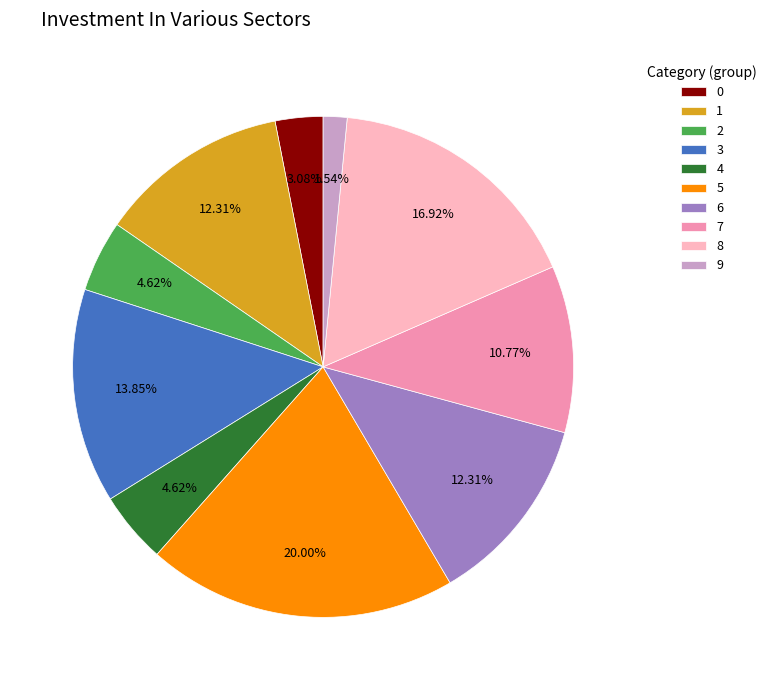

To the nearest percent, what portion does 8 represent?

17%